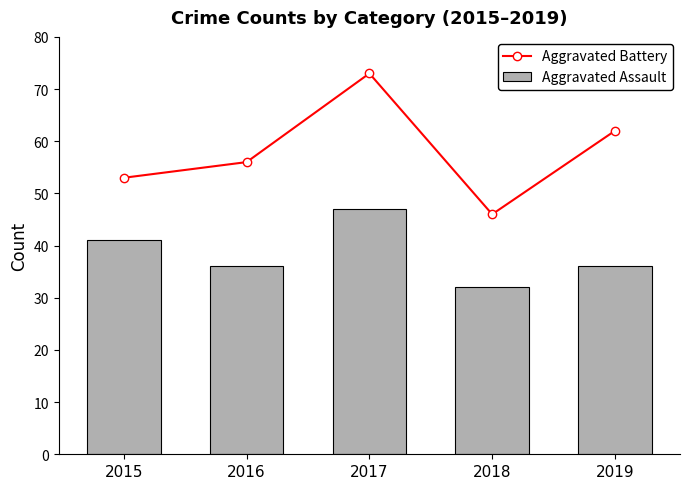

What is the difference between the highest and lowest values at 2019?

26